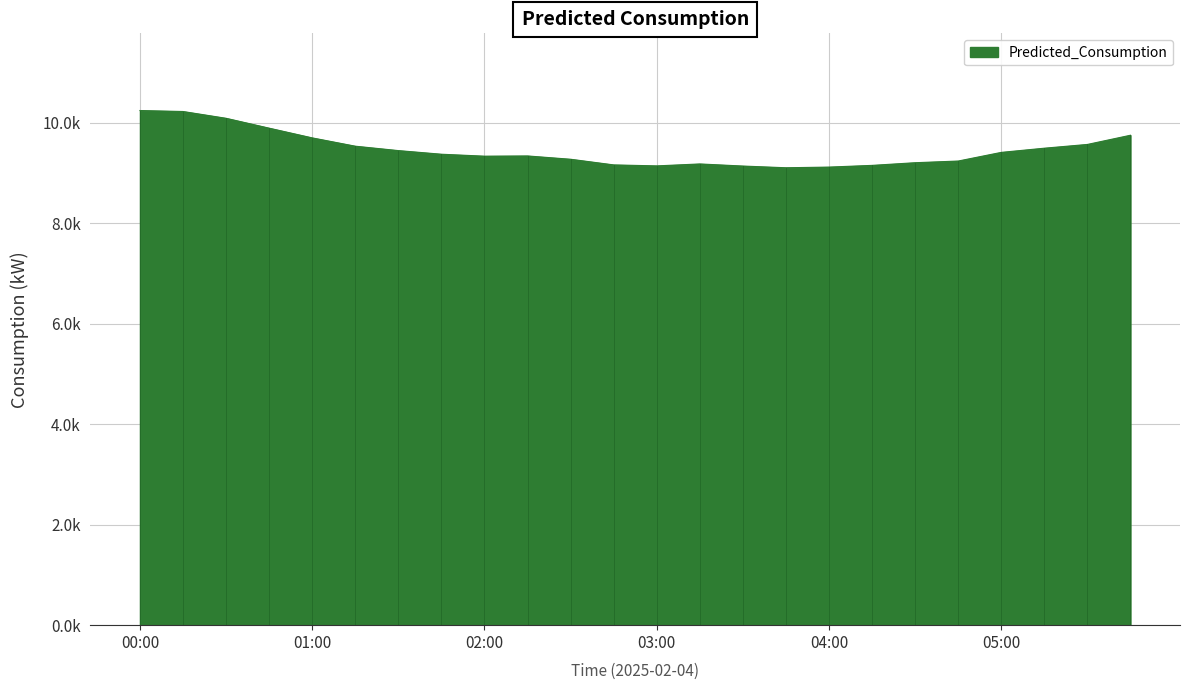

Rank the categories by value from highest to lowest.

00:00, 00:15, 00:30, 00:45, 05:45, 01:00, 05:30, 01:15, 05:15, 01:30, 05:00, 01:45, 02:15, 02:00, 02:30, 04:45, 04:30, 03:15, 02:45, 04:15, 03:00, 03:30, 04:00, 03:45